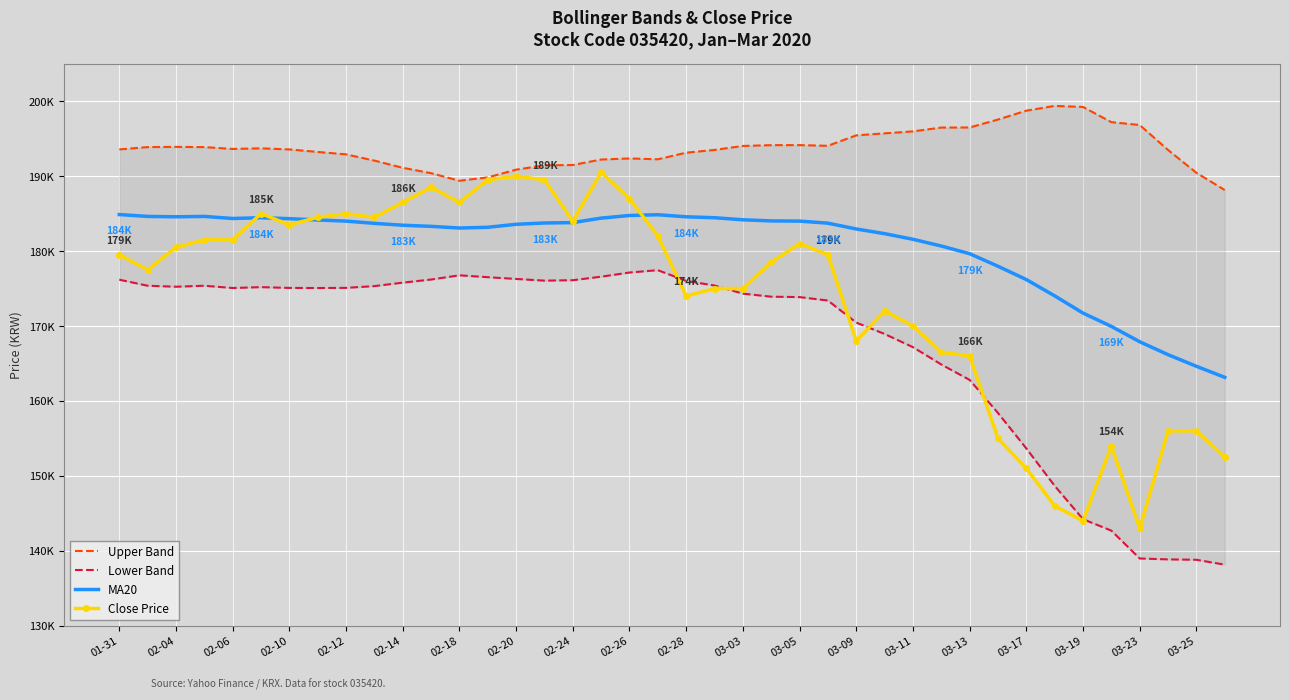

What is the difference between the highest and lowest values at 29?

31618